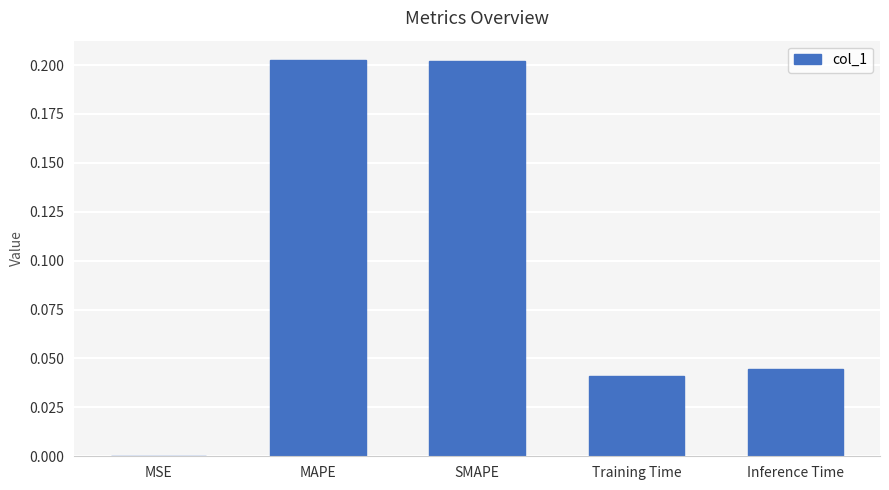

Which has a higher value, MAPE or MSE?

MAPE